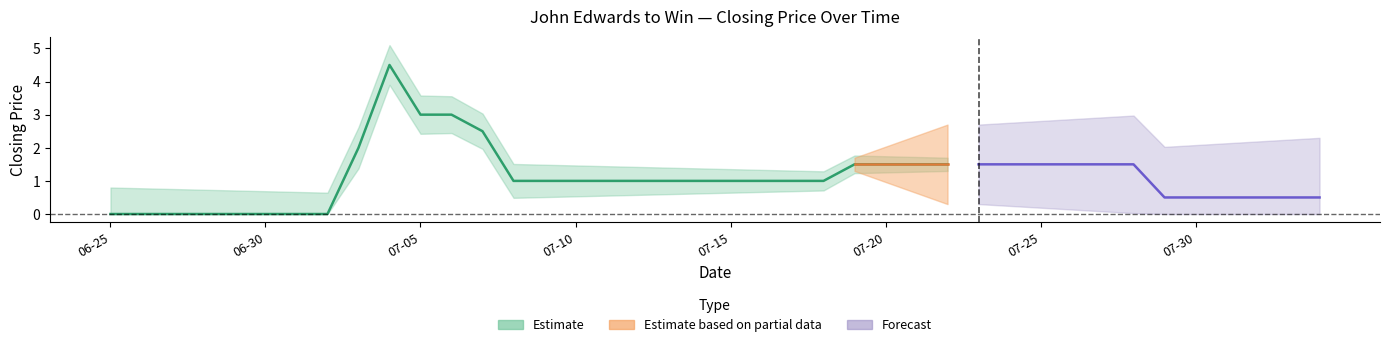

True or false: session low and session high cross at least once.

False